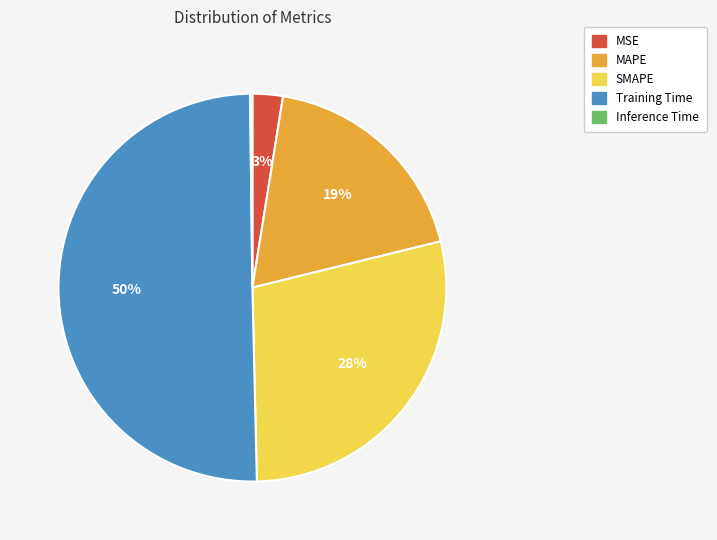

Which slice is the largest?

Training Time